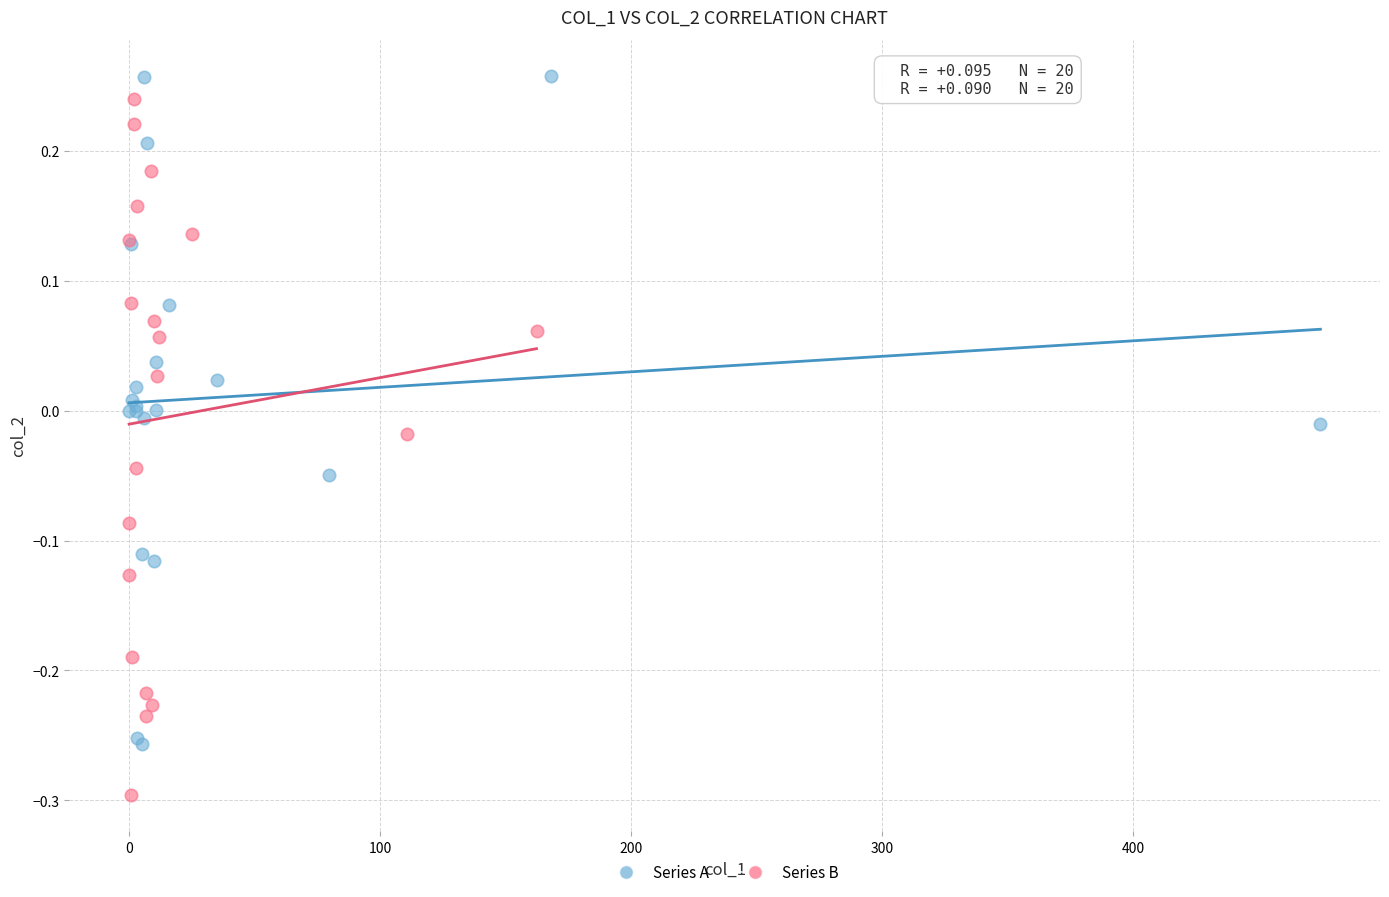

What are all the series names shown in the legend?

Series A, Series B